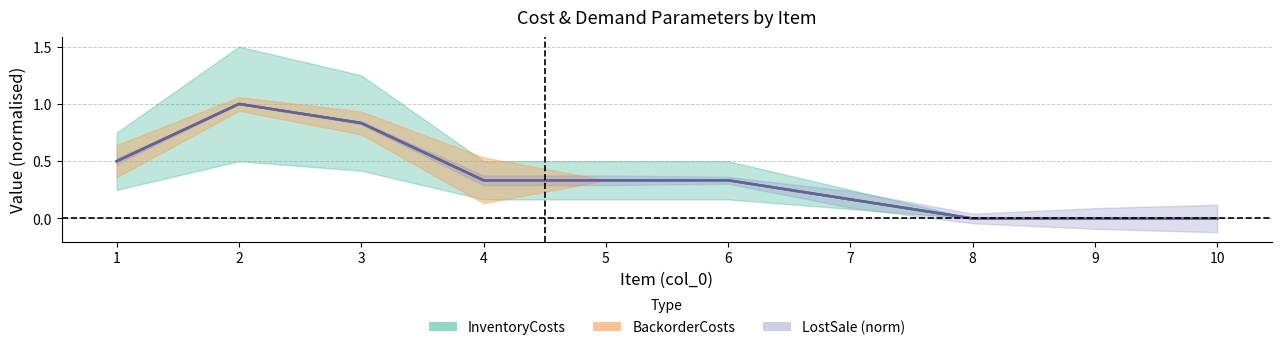

Reading left to right, transcribe all the data shown in this chart.

InventoryCosts: 1=0.5	2=1.0	3=0.8	4=0.3	5=0.3	6=0.3	7=0.2	8=0.0	9=0.0	10=0.0
BackorderCosts: 1=0.5	2=1.0	3=0.8	4=0.3	5=0.3	6=0.3	7=0.2	8=0.0	9=0.0	10=0.0
LostSale: 1=0.5	2=1.0	3=0.8	4=0.3	5=0.3	6=0.3	7=0.2	8=0.0	9=0.0	10=0.0